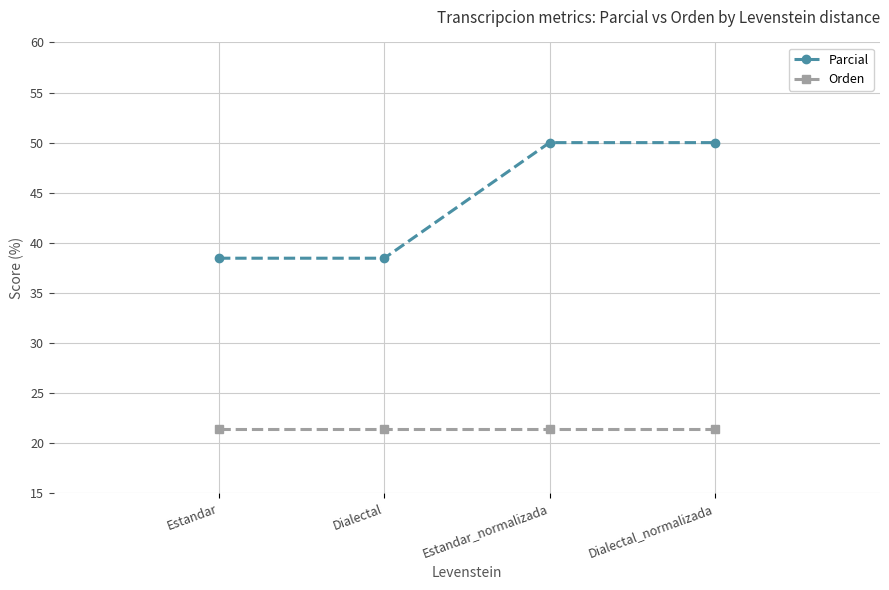

What is the total value across all series at Dialectal?

59.9